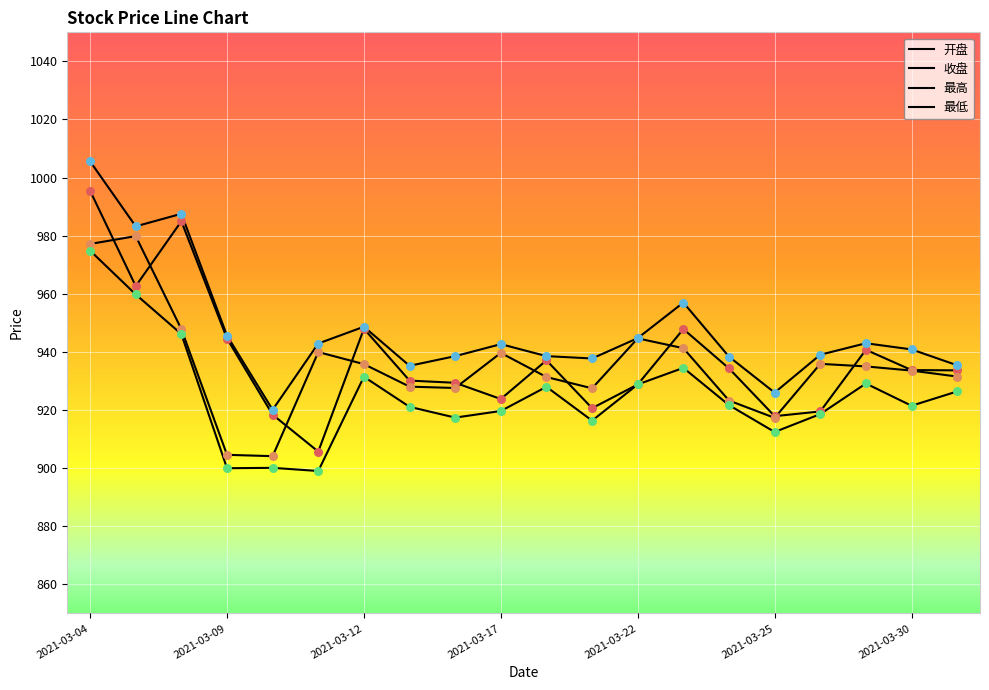

Which series has the largest total across all categories?

最高